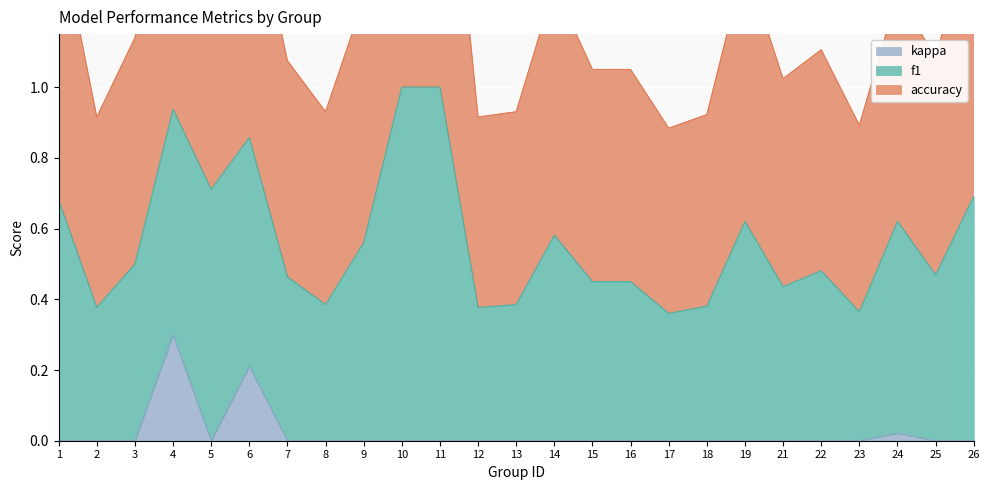

Is it true that kappa equals 0.0 at 21?

True